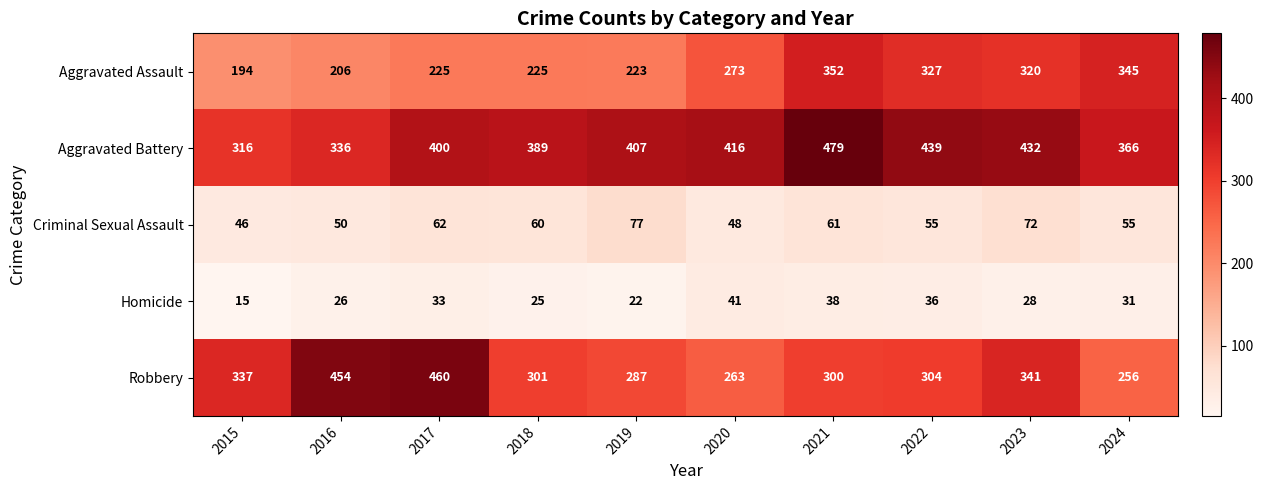

Rank the series at 2024 from highest to lowest value.

Aggravated Battery, Aggravated Assault, Robbery, Criminal Sexual Assault, Homicide